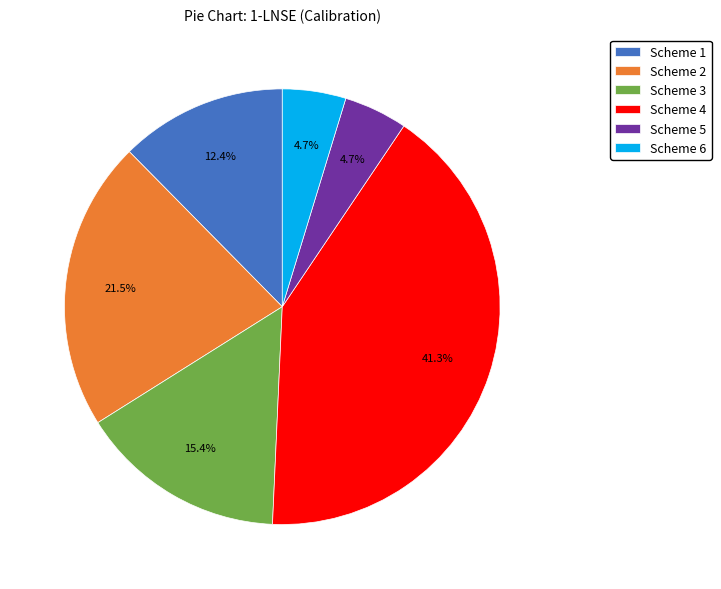

To the nearest percent, what is the combined percentage of Scheme 5 and Scheme 4?

46%